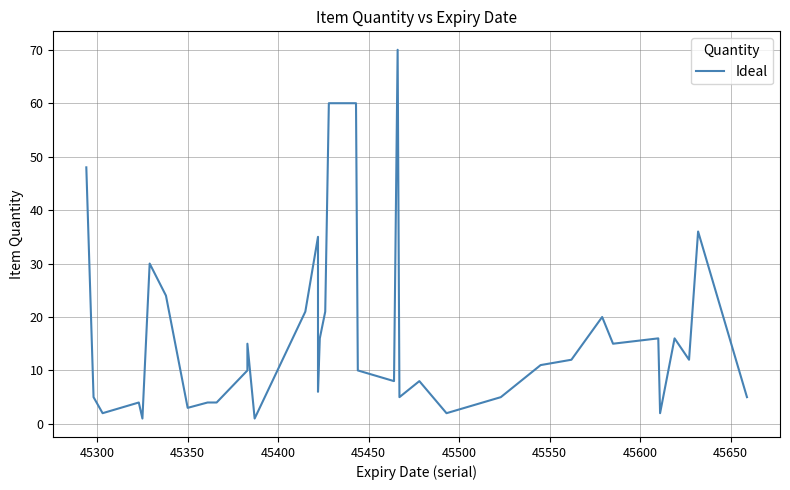

Reading left to right, list all the values displayed in this chart.

48	5	2	4	1	30	24	3	4	4	10	15	1	21	35	6	6	16	21	60	60	10	10	8	70	5	8	2	5	11	12	20	15	16	2	16	12	36	5